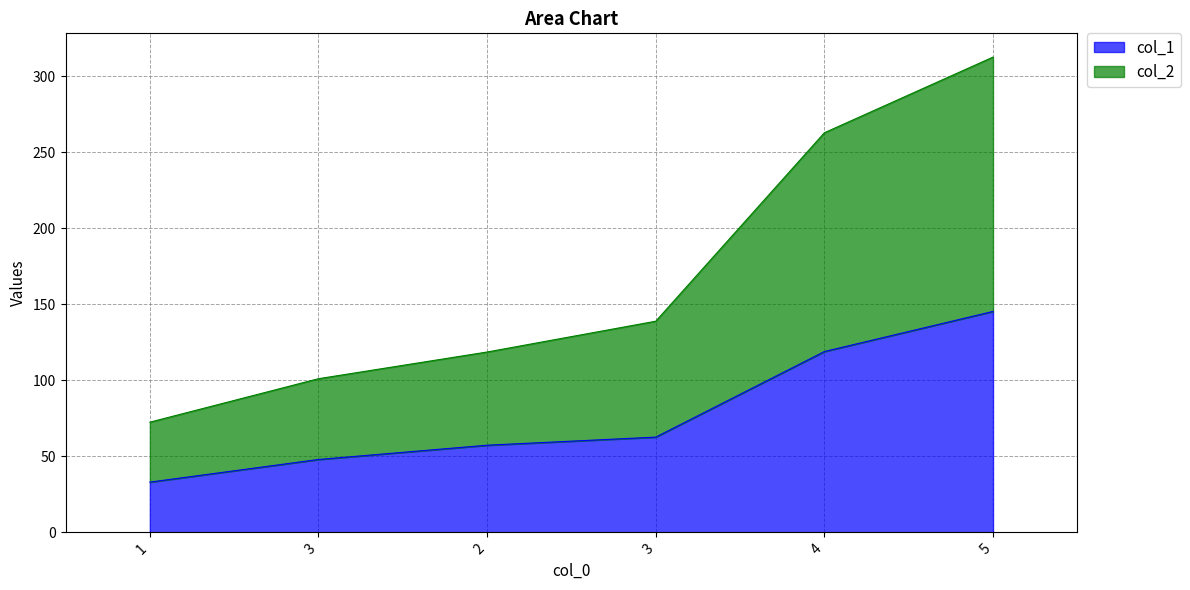

Which series has the largest total across all categories?

col_2